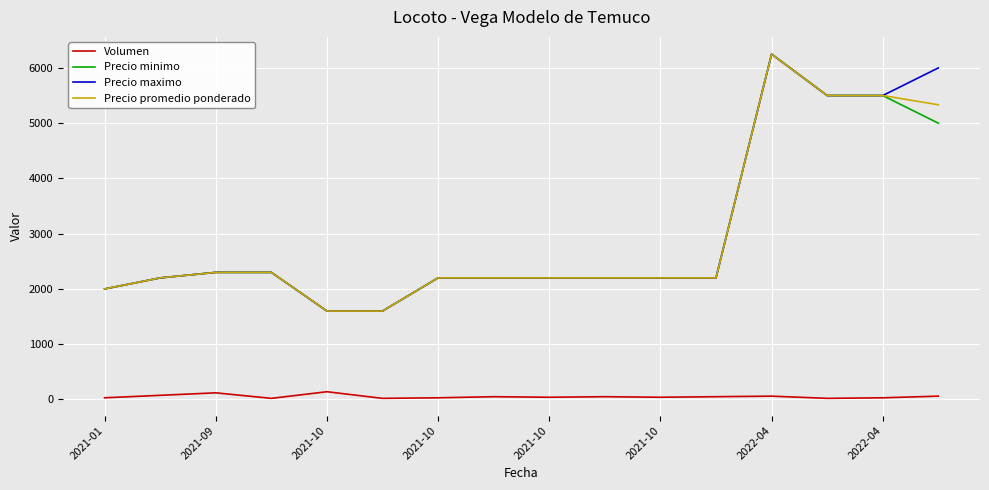

True or false: Precio minimo and Volumen intersect in this chart.

False